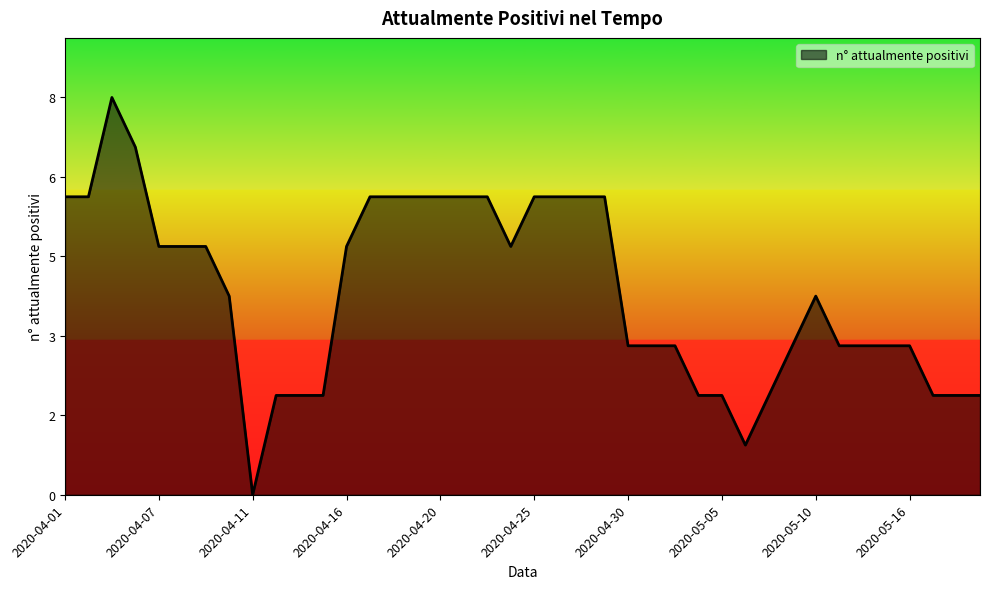

Does the chart have visible grid lines?

No